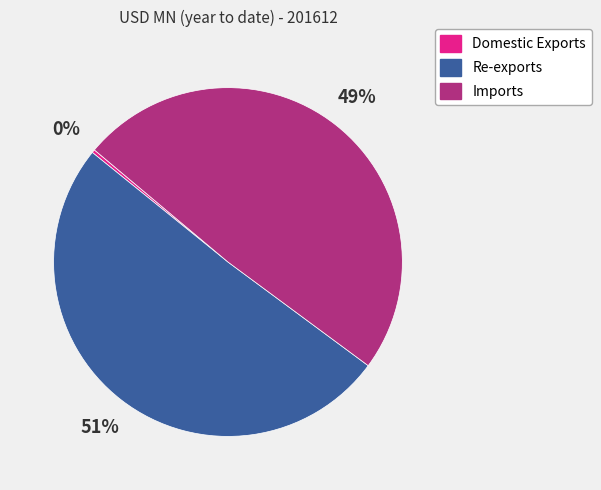

To the nearest percent, what is the average slice percentage?

33%